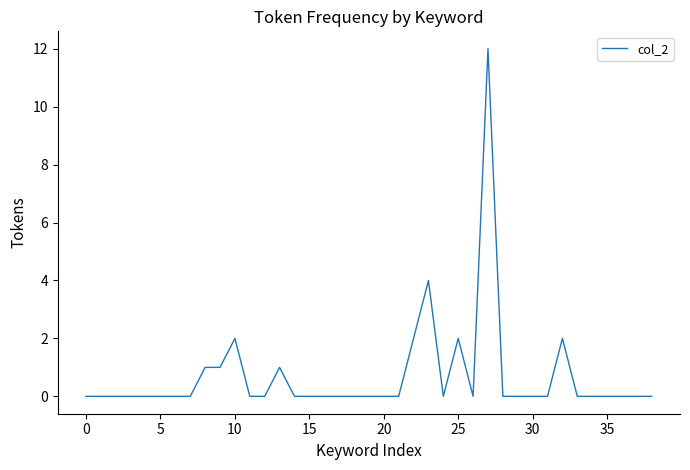

What is the greatest value displayed?

12